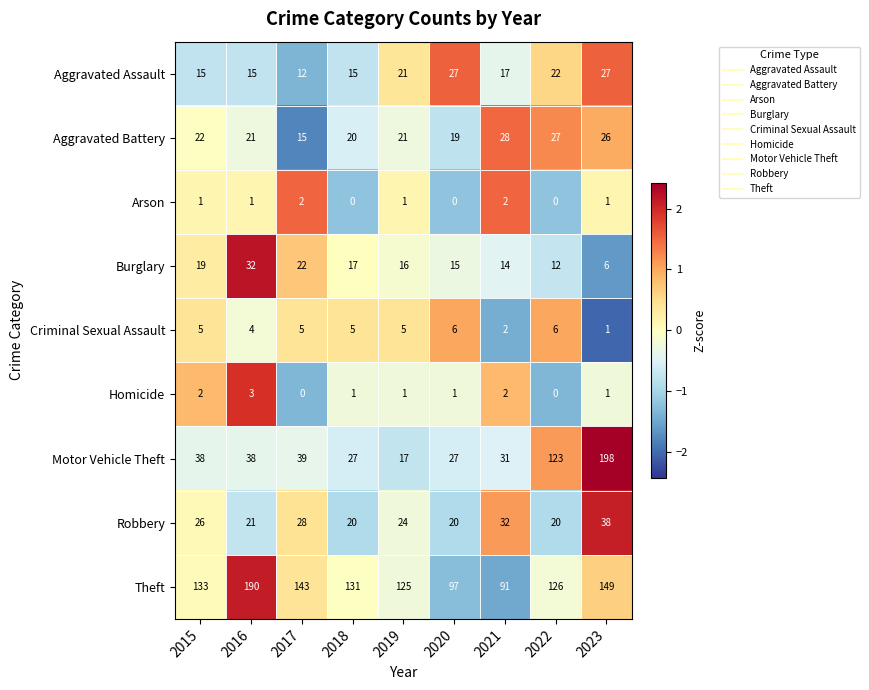

Which series has the largest range (max minus min)?

Motor Vehicle Theft